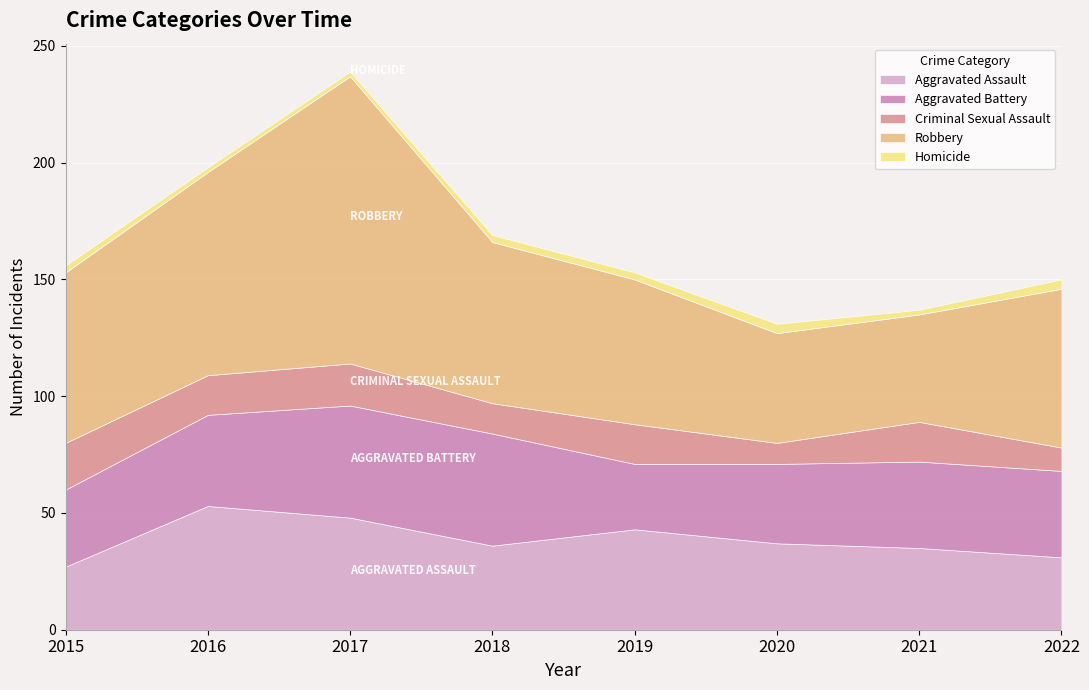

Where is the first local maximum for Robbery?

2017